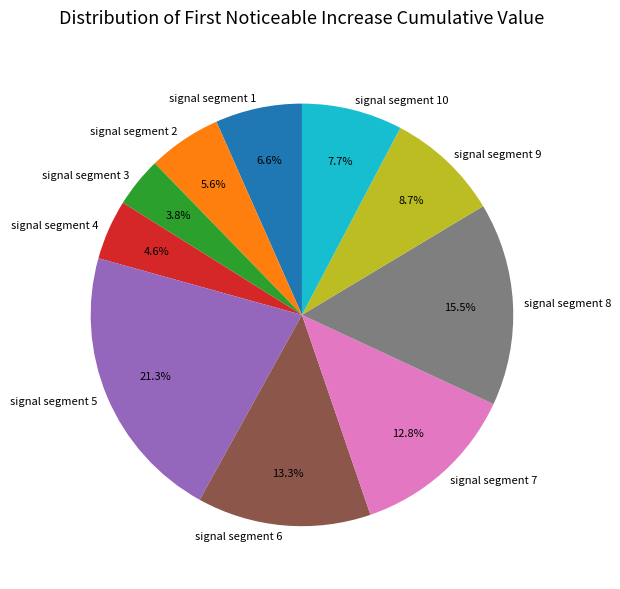

How many slices are in this pie chart?

10